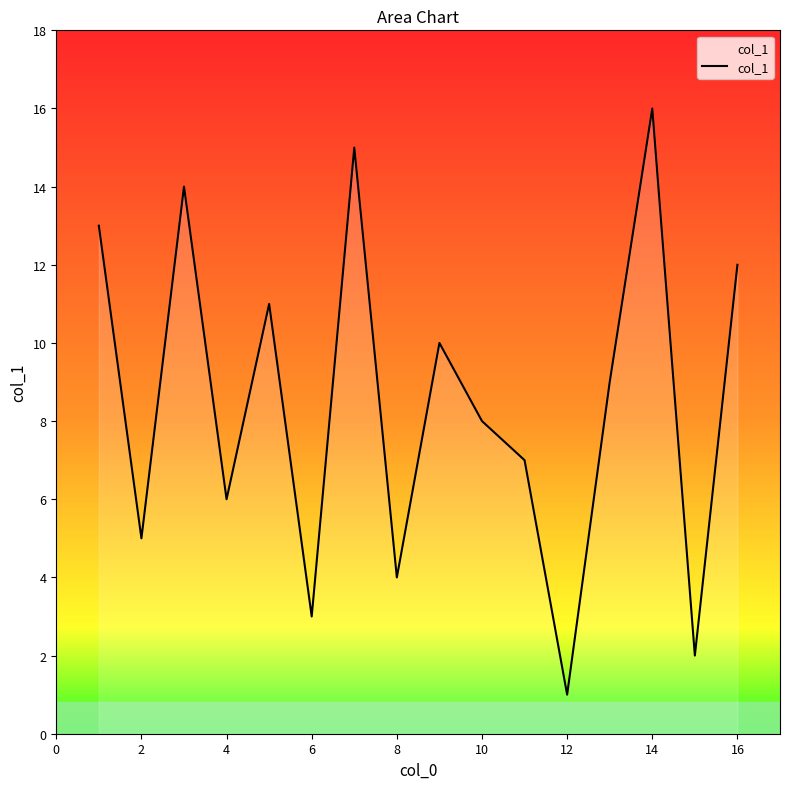

What is the greatest value displayed?

16